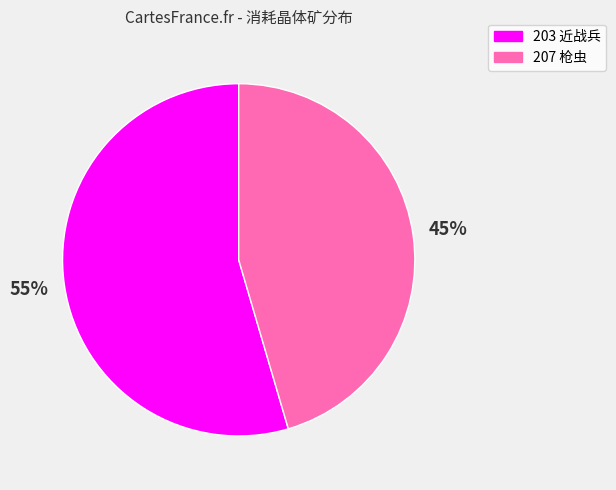

Do 203 近战兵 and 207 枪虫 together represent more than half of the pie?

Yes